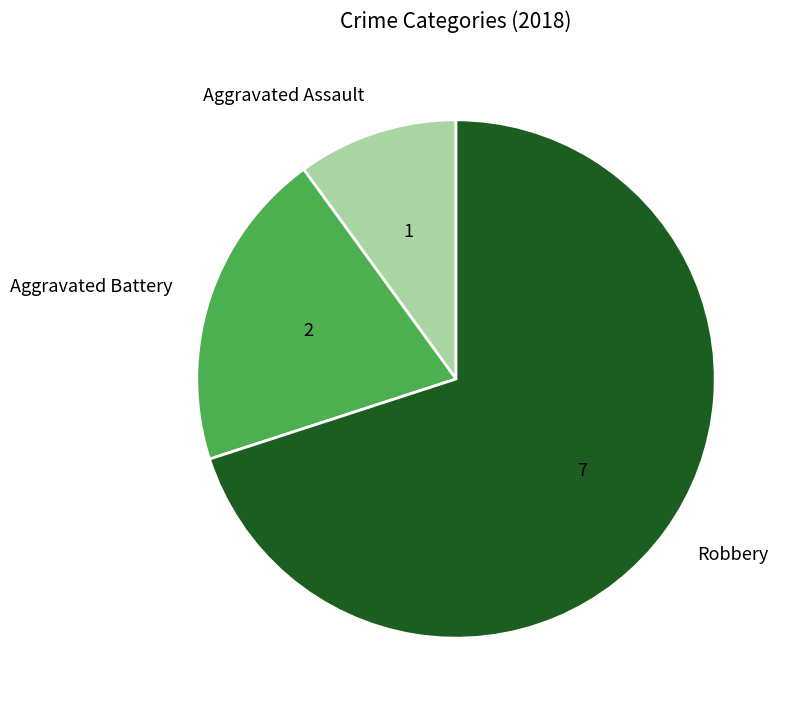

What is the ratio of the value at Aggravated Assault to the value at Aggravated Battery?

0.5